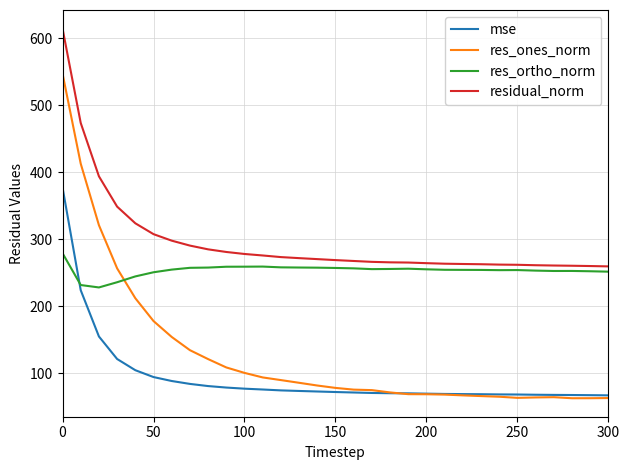

Which series has the widest spread of values?

res_ones_norm